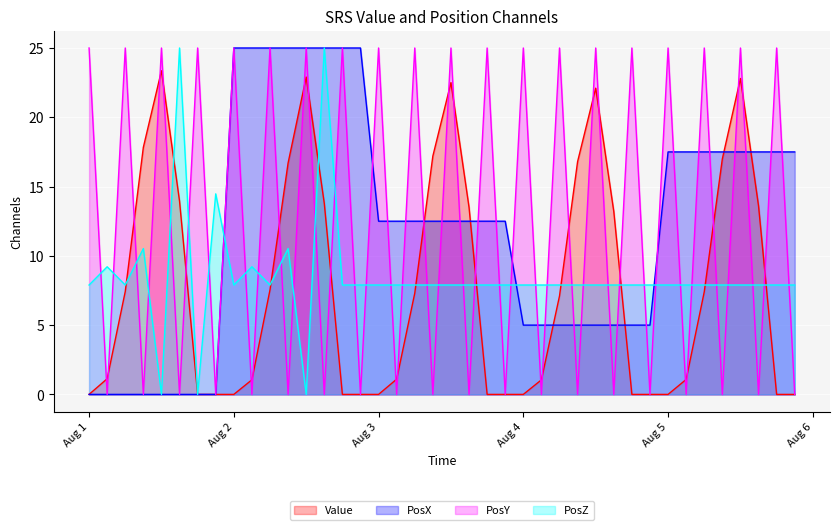

What is the total value across all series at 2021-08-02 06:00:00?

65.4